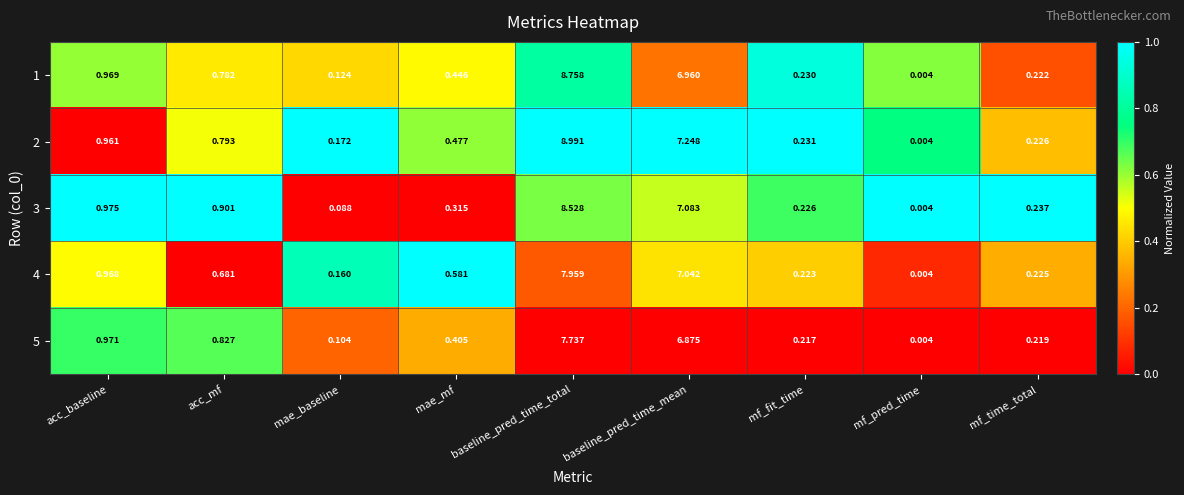

Where is 3 nearest to the value 4?

acc_baseline